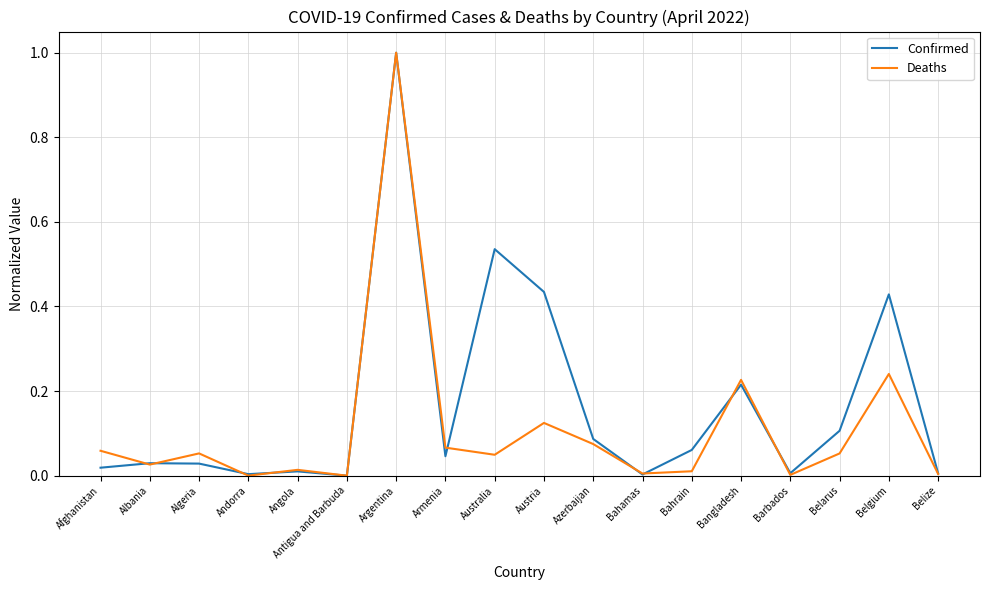

What position from the right is Andorra?

15